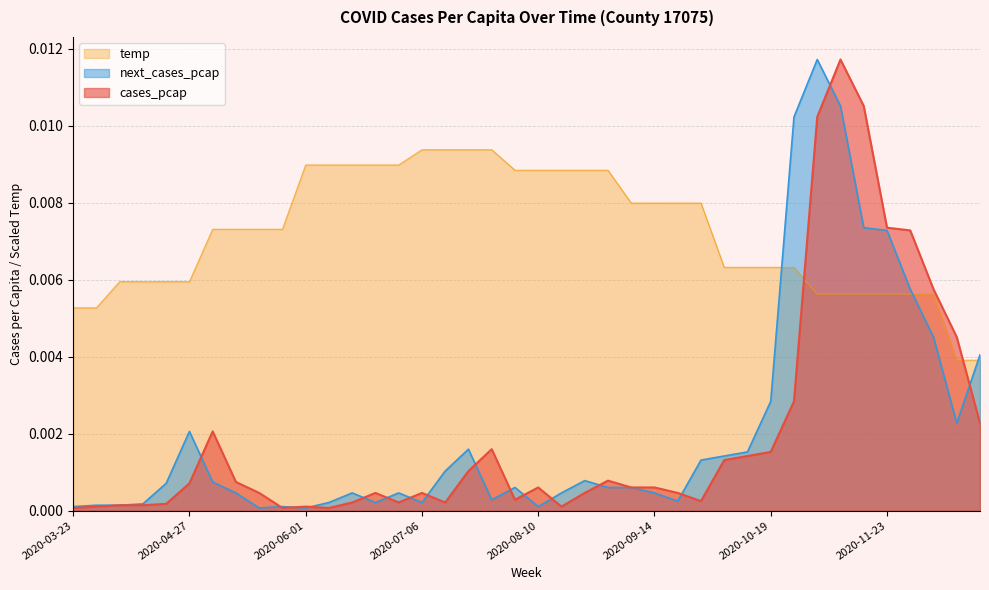

Which series ends up on top after the final intersection of cases_pcap and next_cases_pcap?

next_cases_pcap